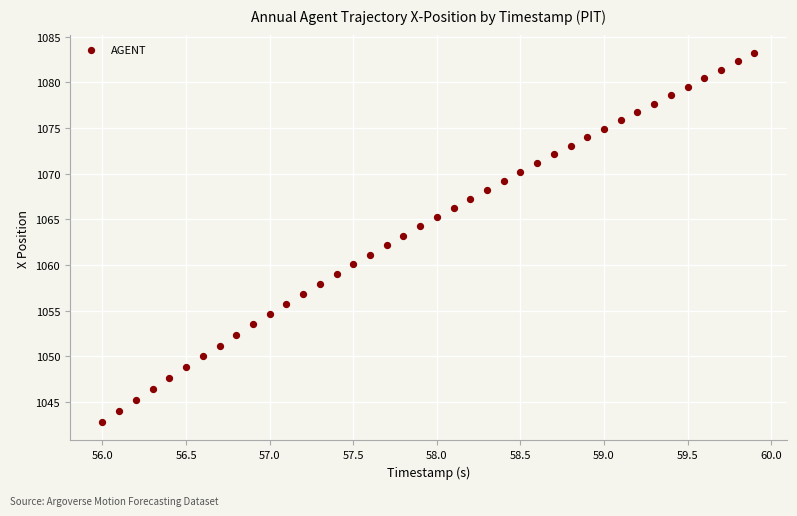

What is the range of Y values (max minus min)?

40.4